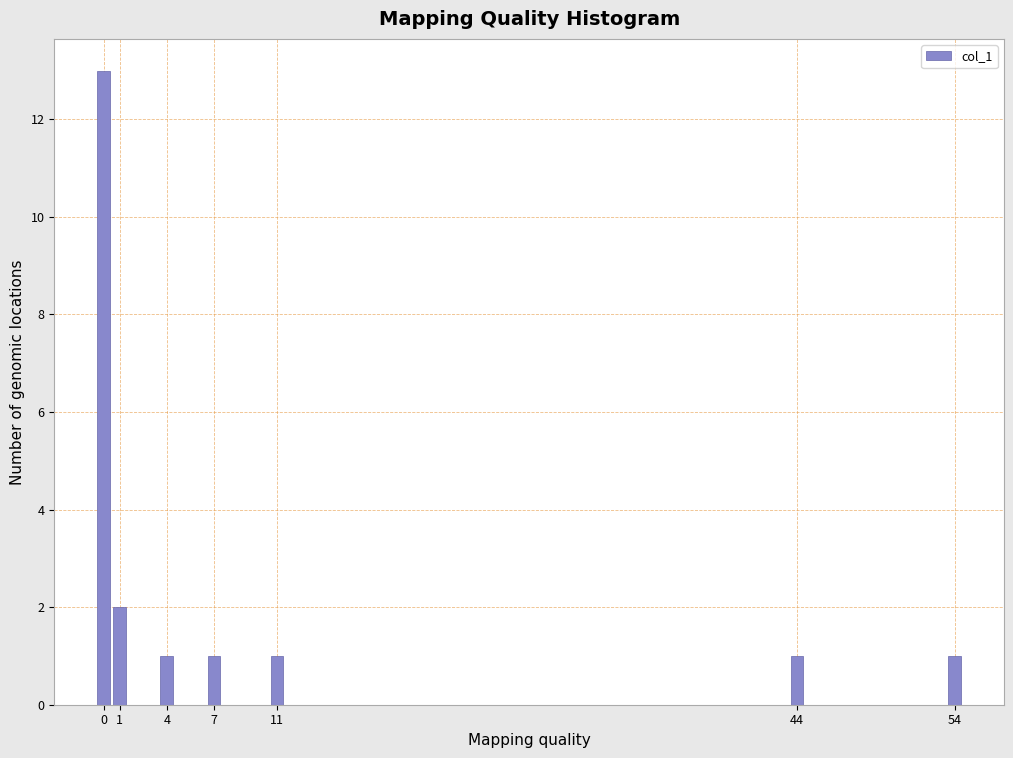

Reading right to left, what are all the values shown in this chart?

1	1	1	1	1	2	13